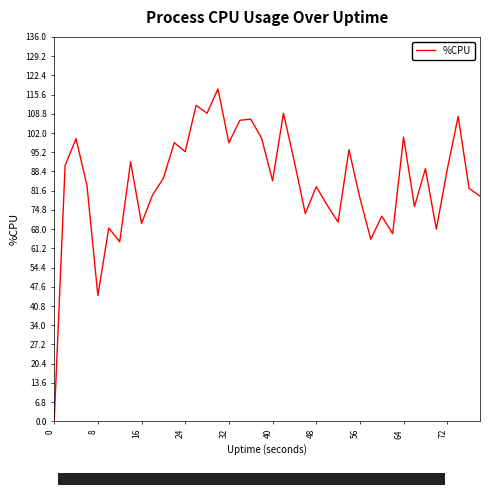

What is the greatest value displayed?

117.6